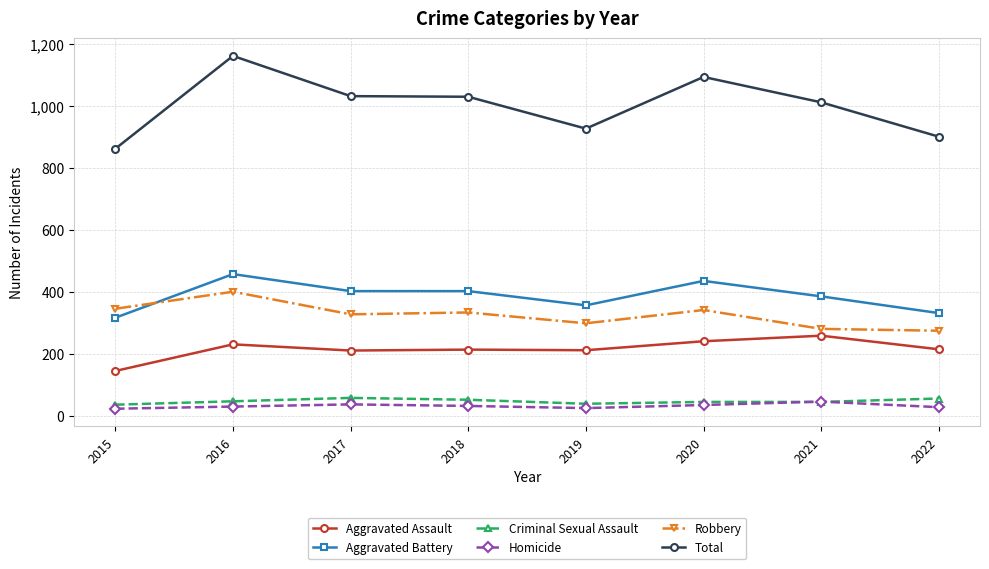

What is the difference between the second highest and second lowest values in the Aggravated Assault series?

30